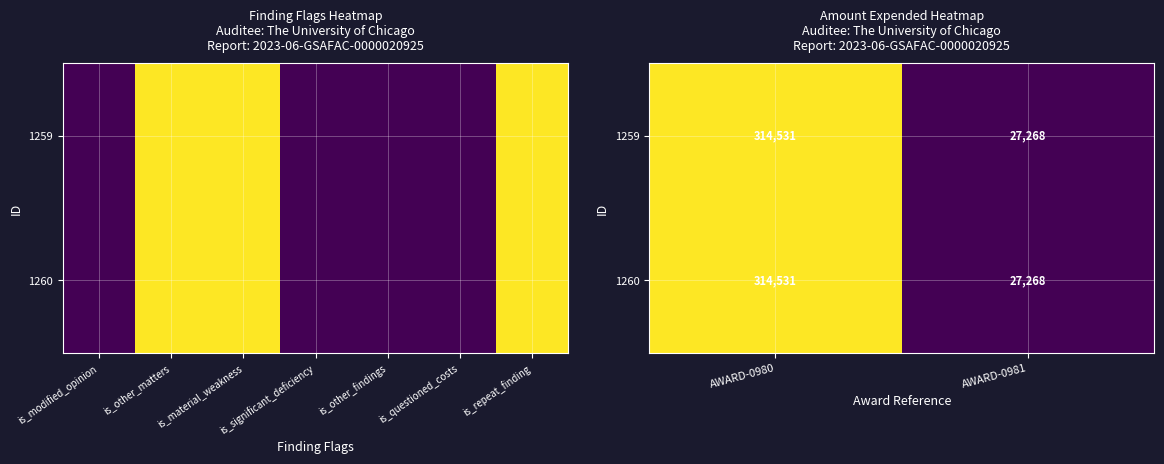

How many values in the 1259 series are below 314531?

1